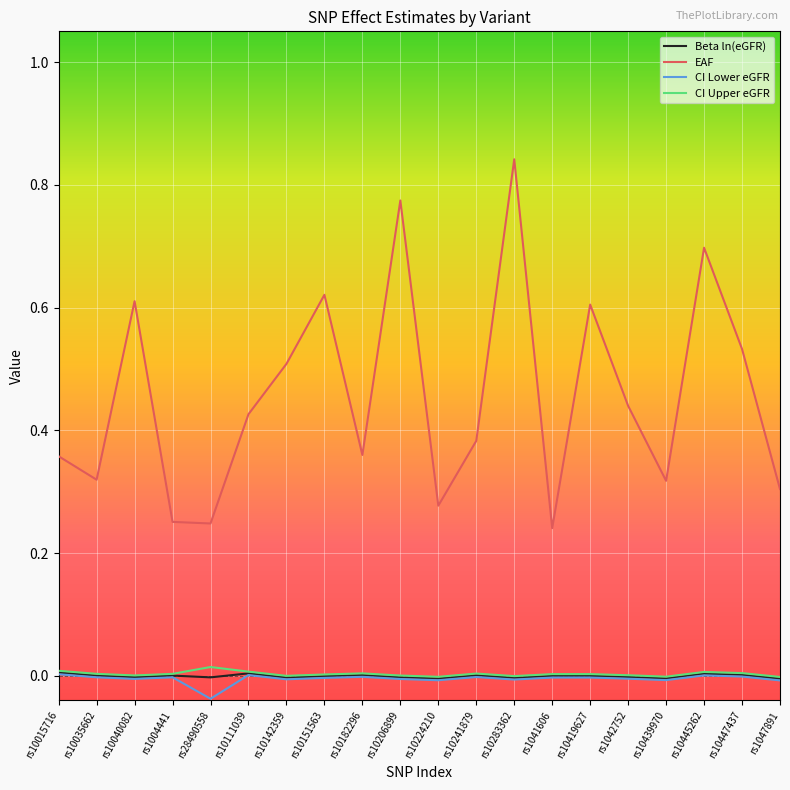

Which series has the widest spread of values?

EAF